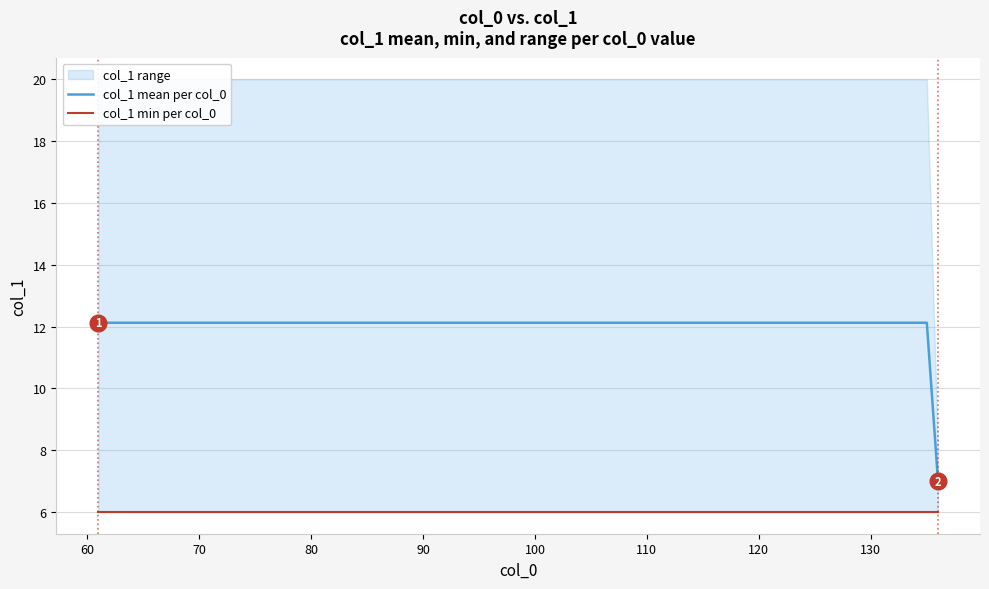

What is the lowest value of the col_1 mean per col_0 series?

7.0